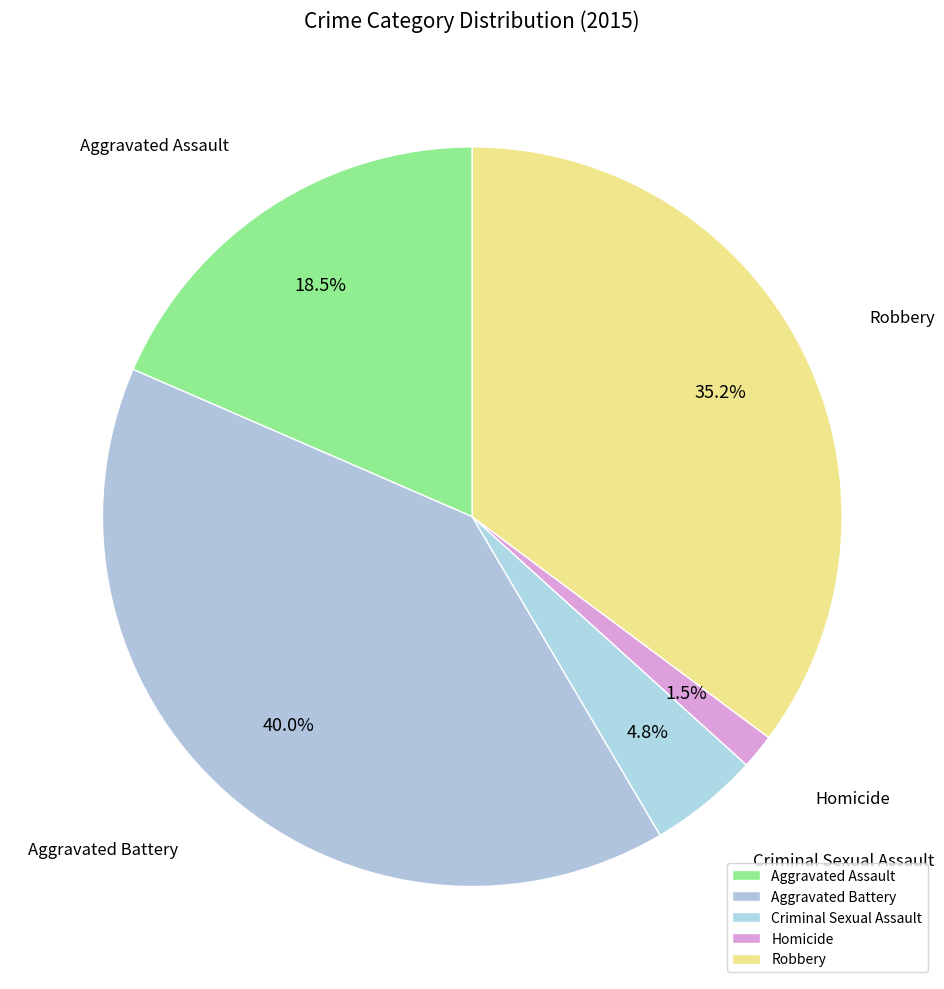

To the nearest percent, what is the difference between the largest and smallest slice percentages?

38%